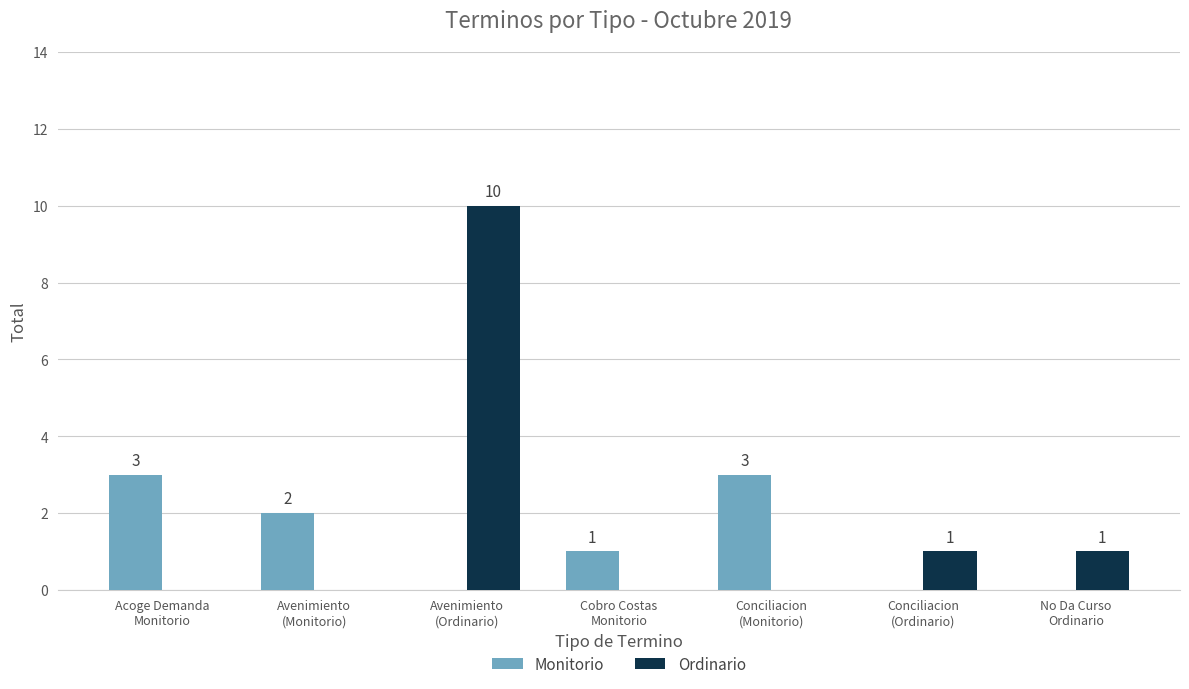

How many Ordinario values are between 0 and 1?

6